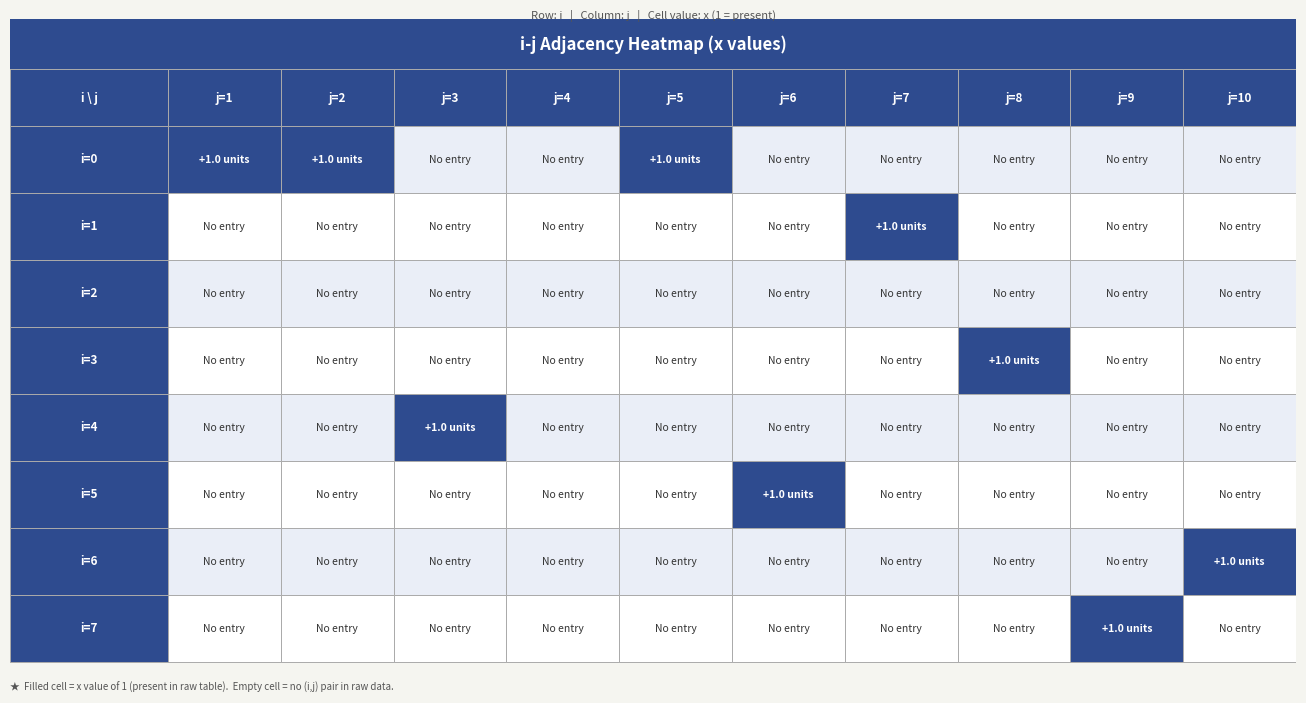

What is the maximum value for 8?

1